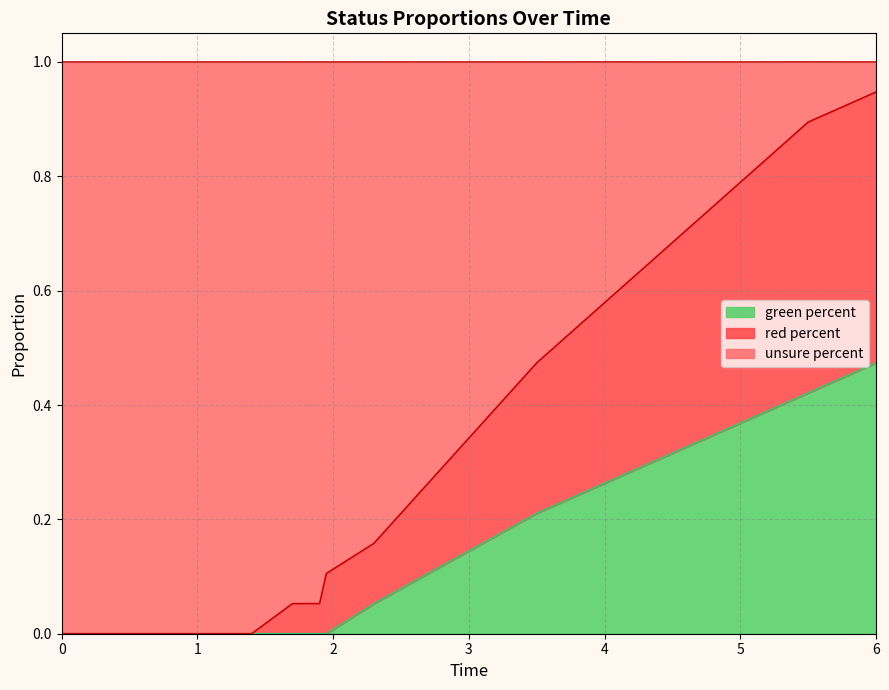

Which has a higher value, 4.25 or 1.75?

4.25